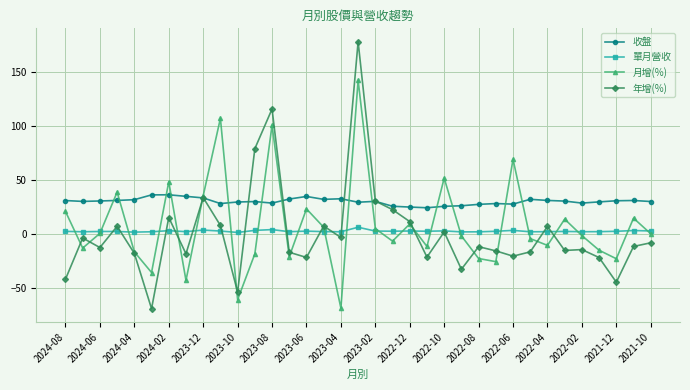

List the series in order of their peak value, lowest first.

單月營收, 收盤, 月增(%), 年增(%)